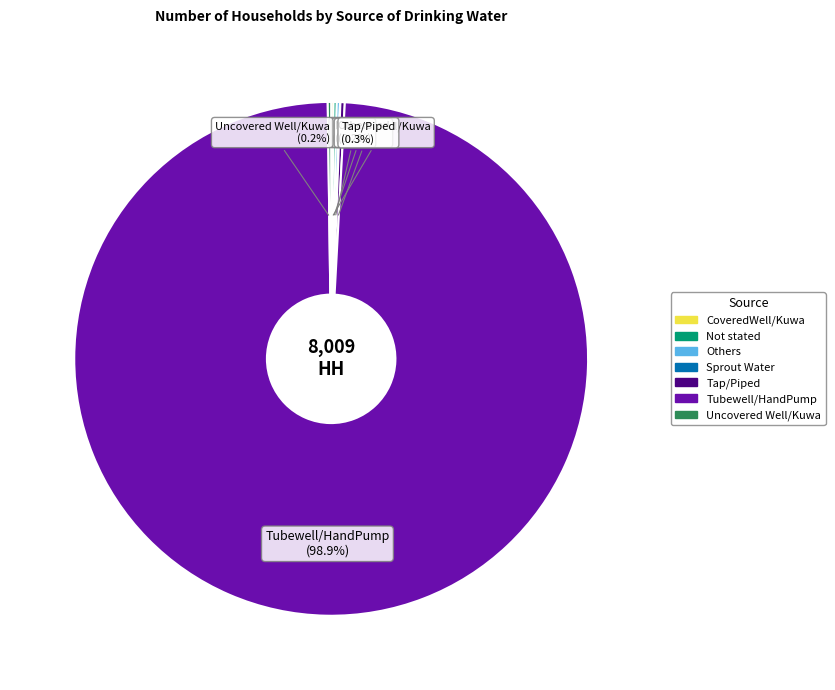

Does any single category account for the majority?

Yes